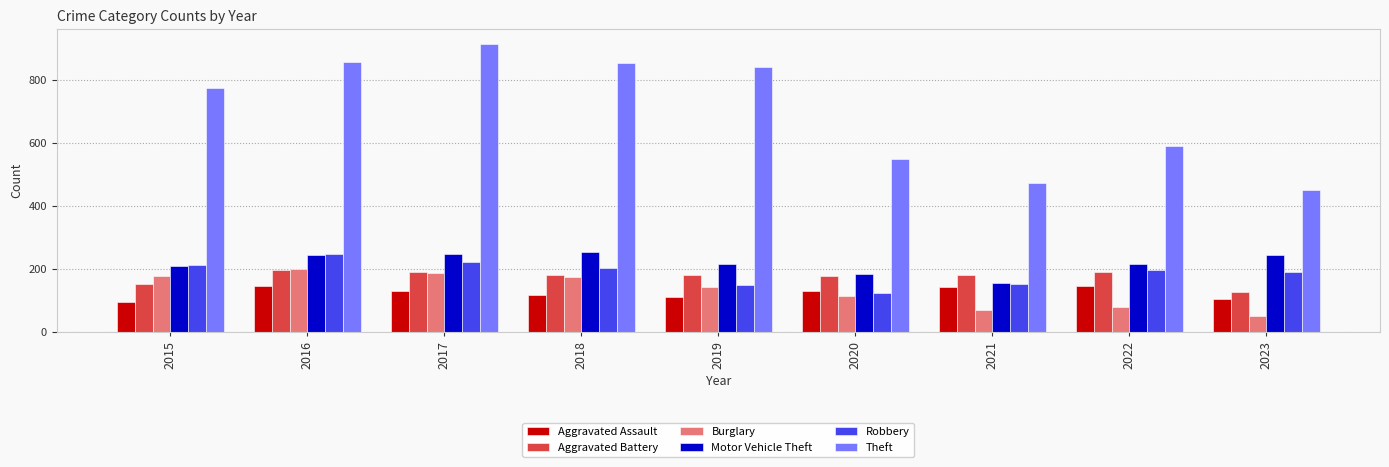

How many bars are there in each group?

6